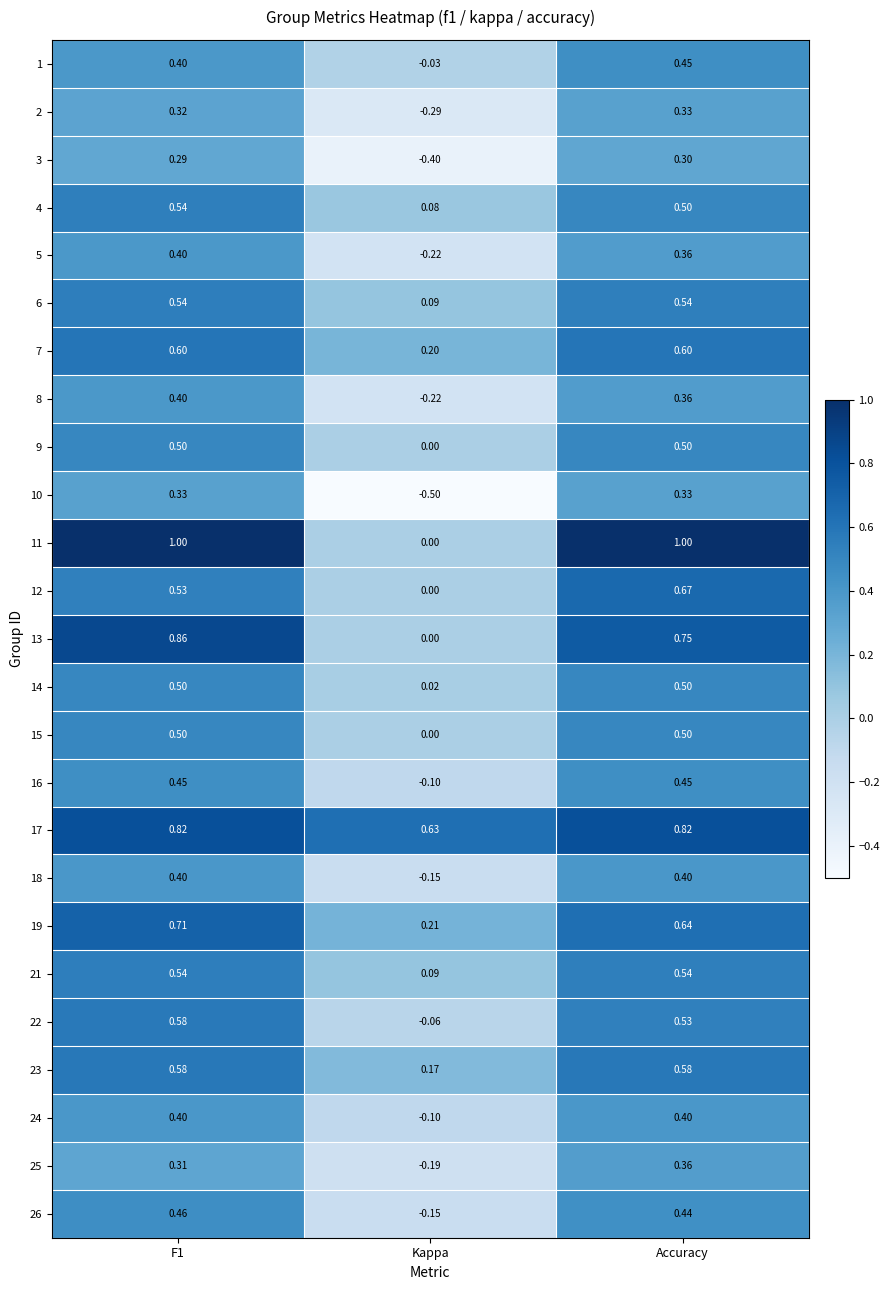

At which label does 14 reach its minimum?

Kappa